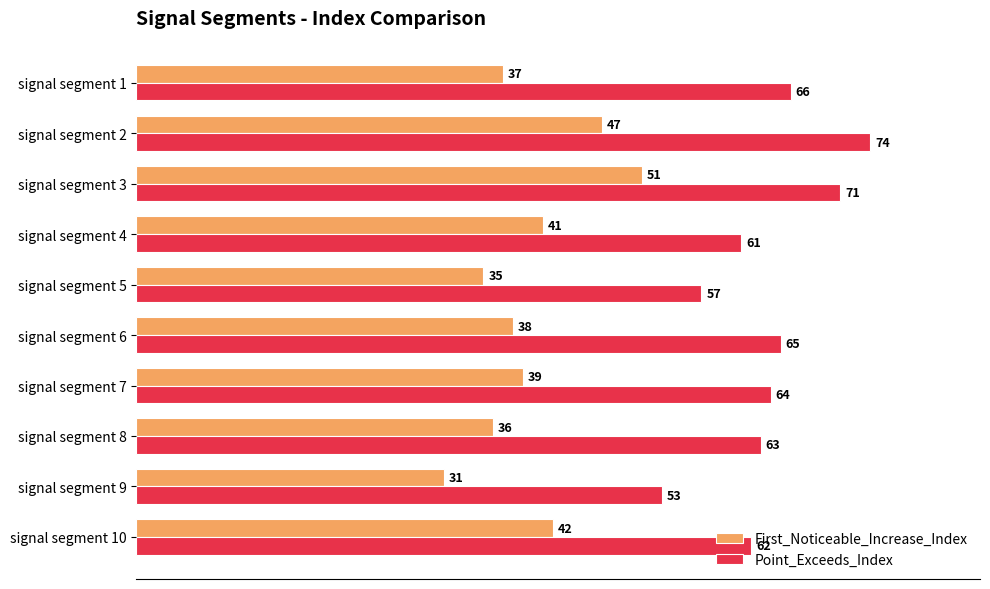

The First_Noticeable_Increase_Index series shows 35 at signal segment 5. True or false?

True